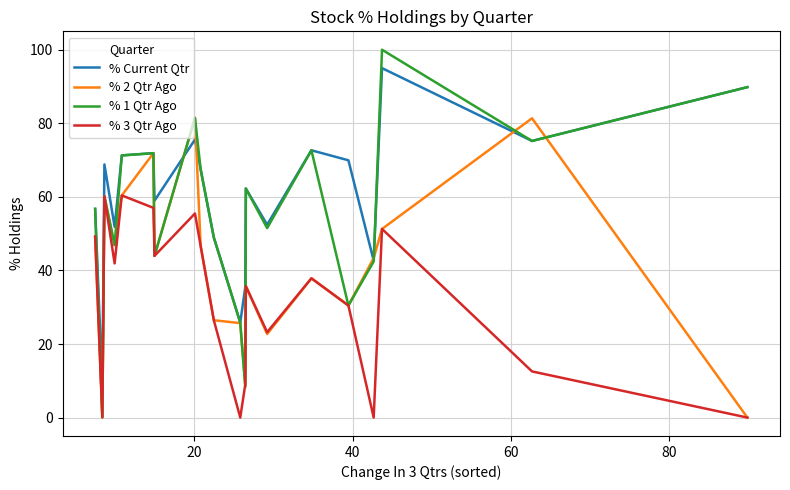

What is the average value of the % 2 Qtr Ago series?

41.2